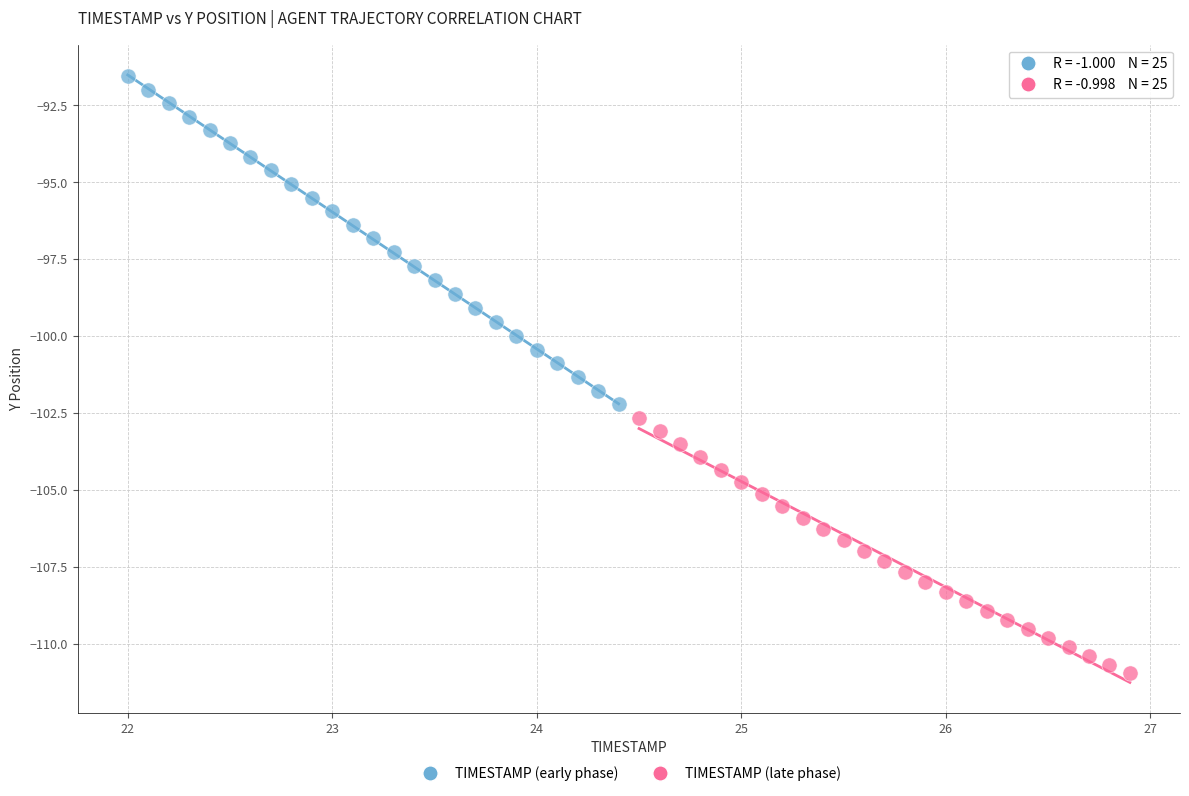

Which series reaches the minimum Y coordinate?

TIMESTAMP (late phase)